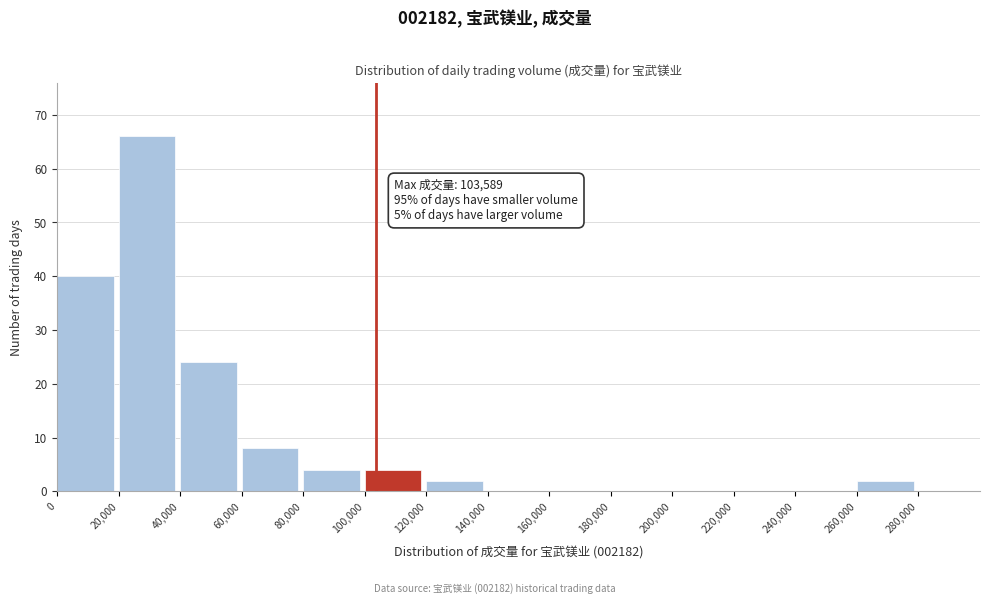

Over which range of the x-axis is the bar tallest?

20,000 to 40,000